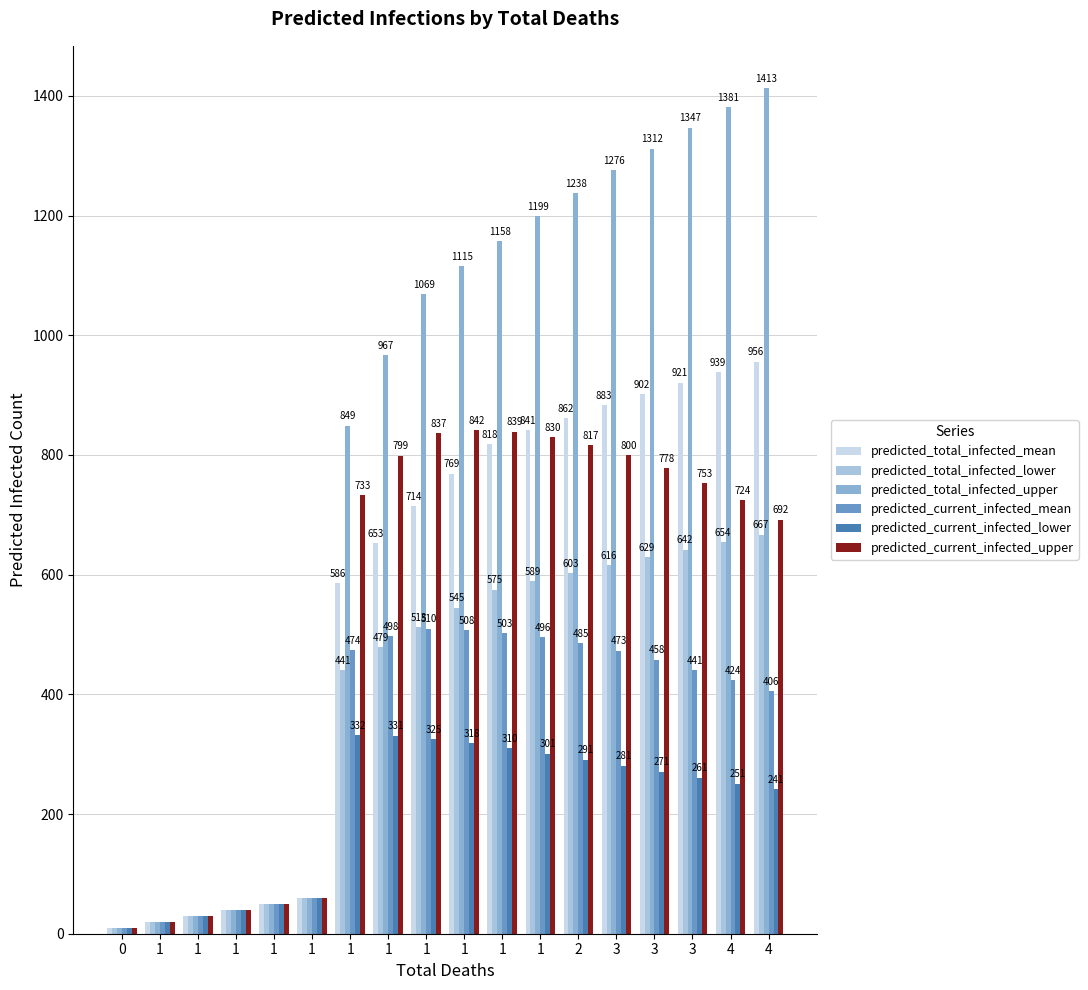

Where is predicted_total_infected_mean nearest to the value 483?

1